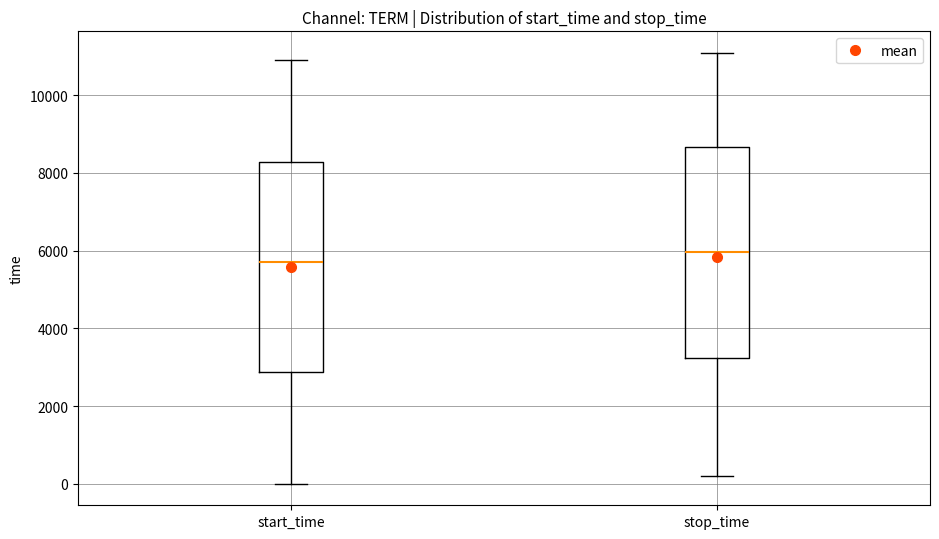

Reading left to right, transcribe this box plot: for each box, give where its median line is, the range the box spans, and where its two whiskers end, as read against the y-axis. The values are not printed on the chart, so give them approximately, as read against the axis.

start_time: median 5800, box 2800 to 8200, whiskers 0 to 11000
stop_time: median 6000, box 3200 to 8600, whiskers 200 to 11000